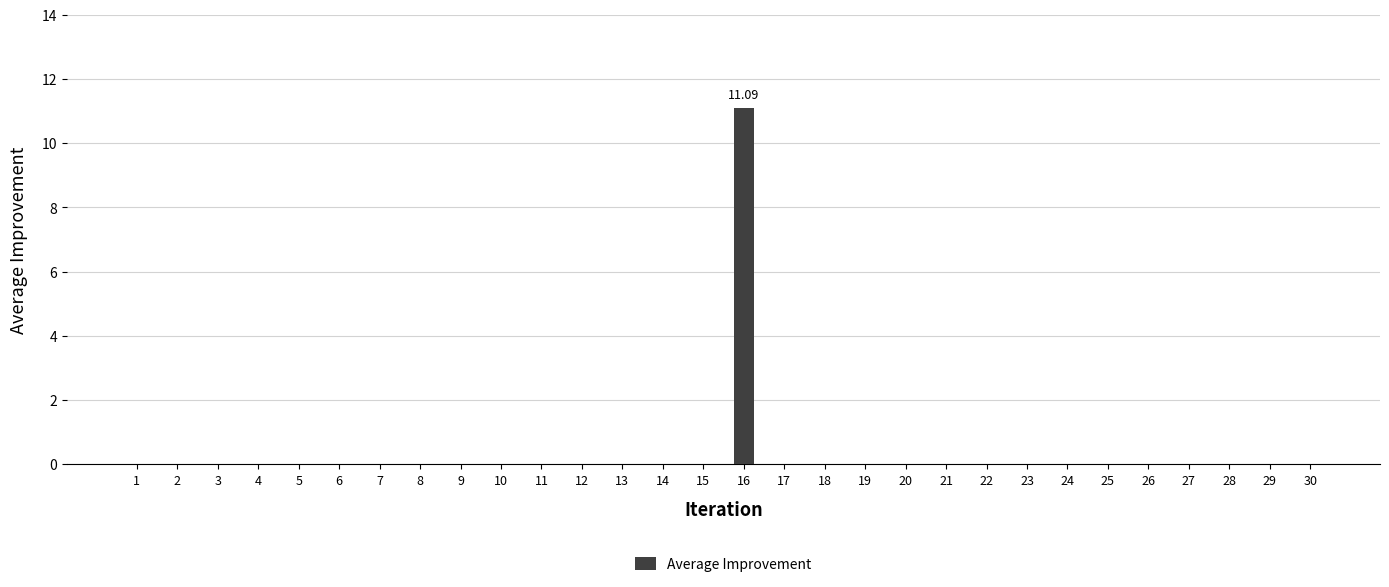

The chart shows a value of 0.0 at 21. True or false?

True